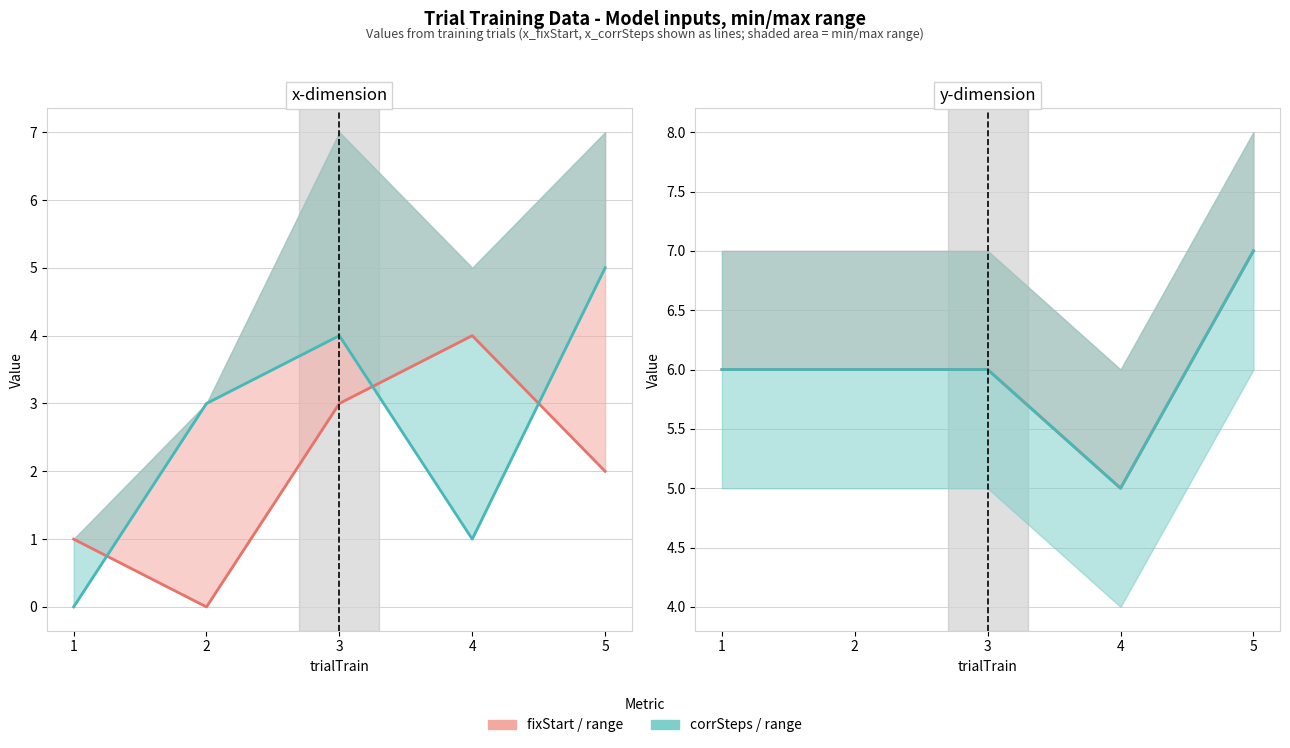

How many interior local valleys does the y_corrSteps series have?

1